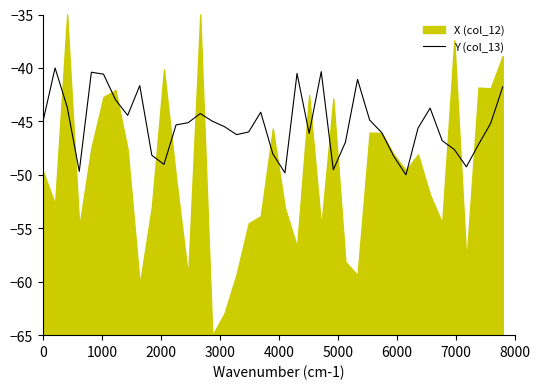

What is the lowest value of the Y (col_13) series?

-50.0